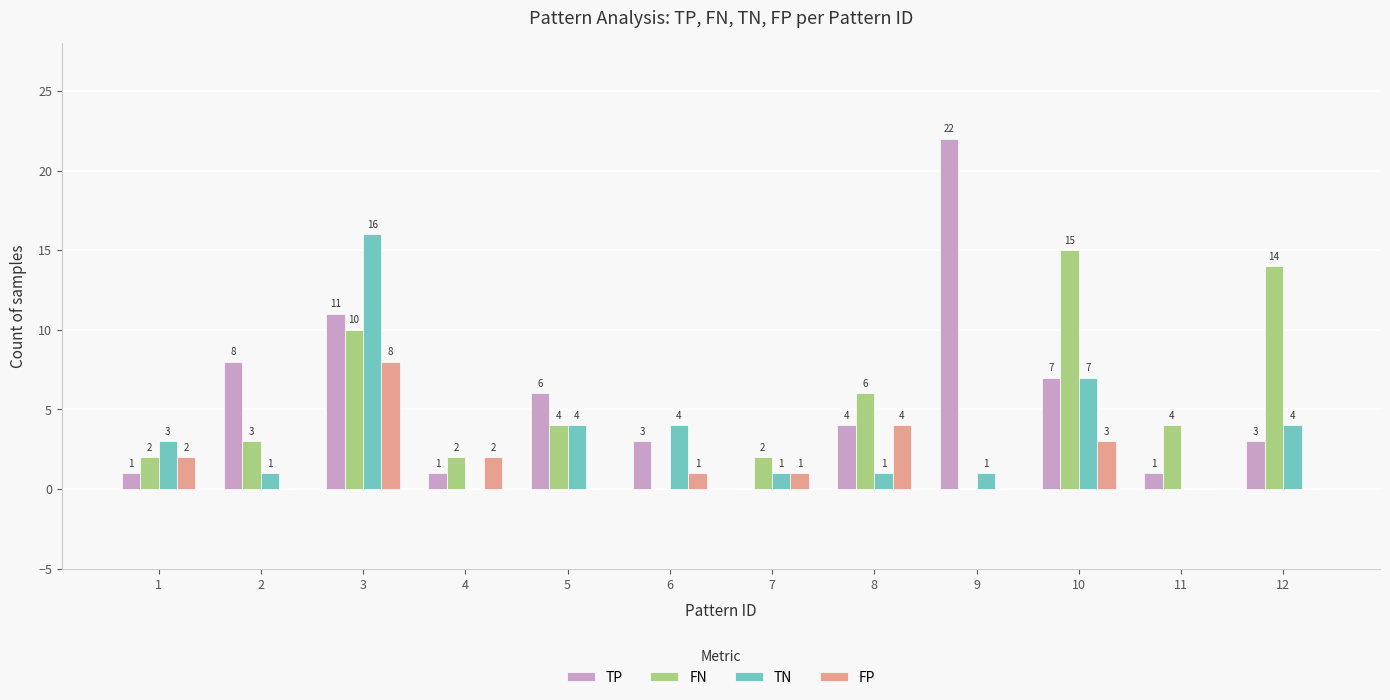

How many values in TP are above zero?

11